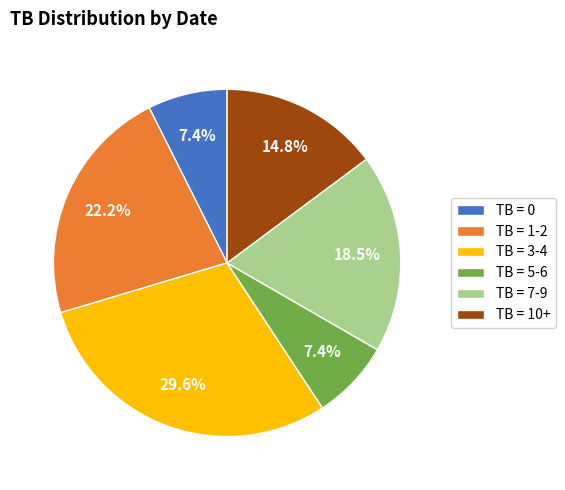

Is there any slice that represents more than half of the pie?

No